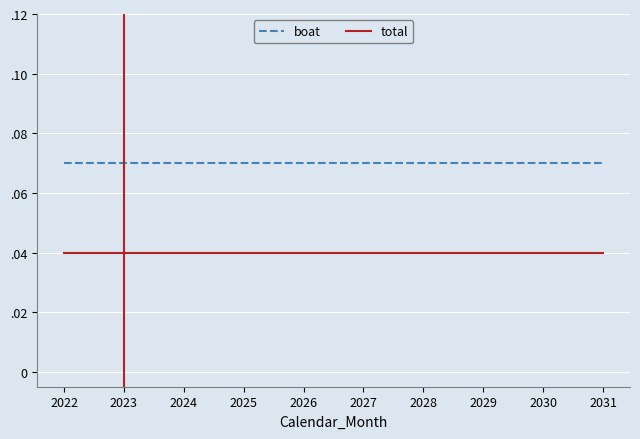

True or false: boat and total cross at least once.

False